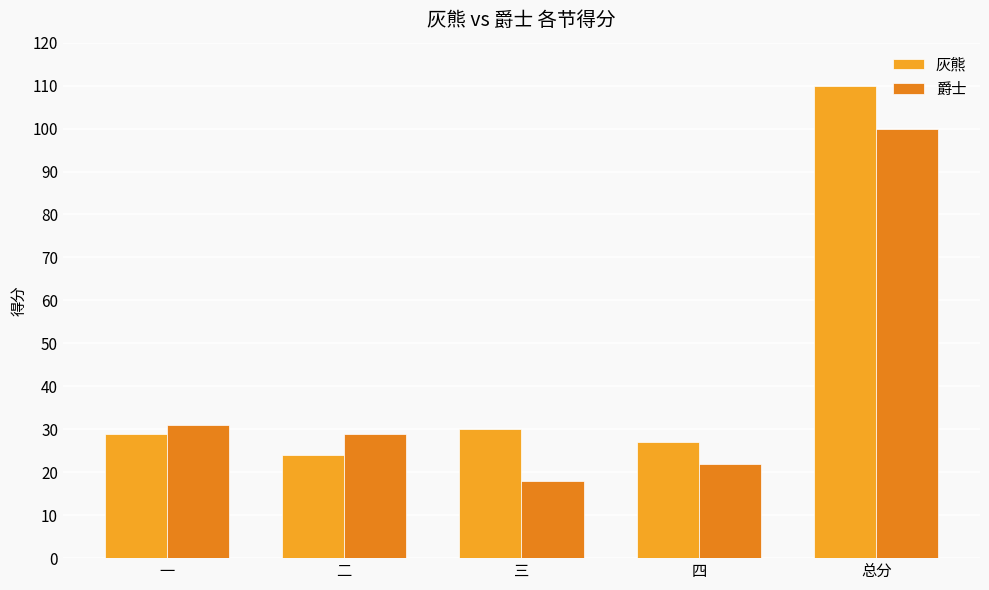

What is the difference between the maximum and minimum values in the 爵士 series?

82